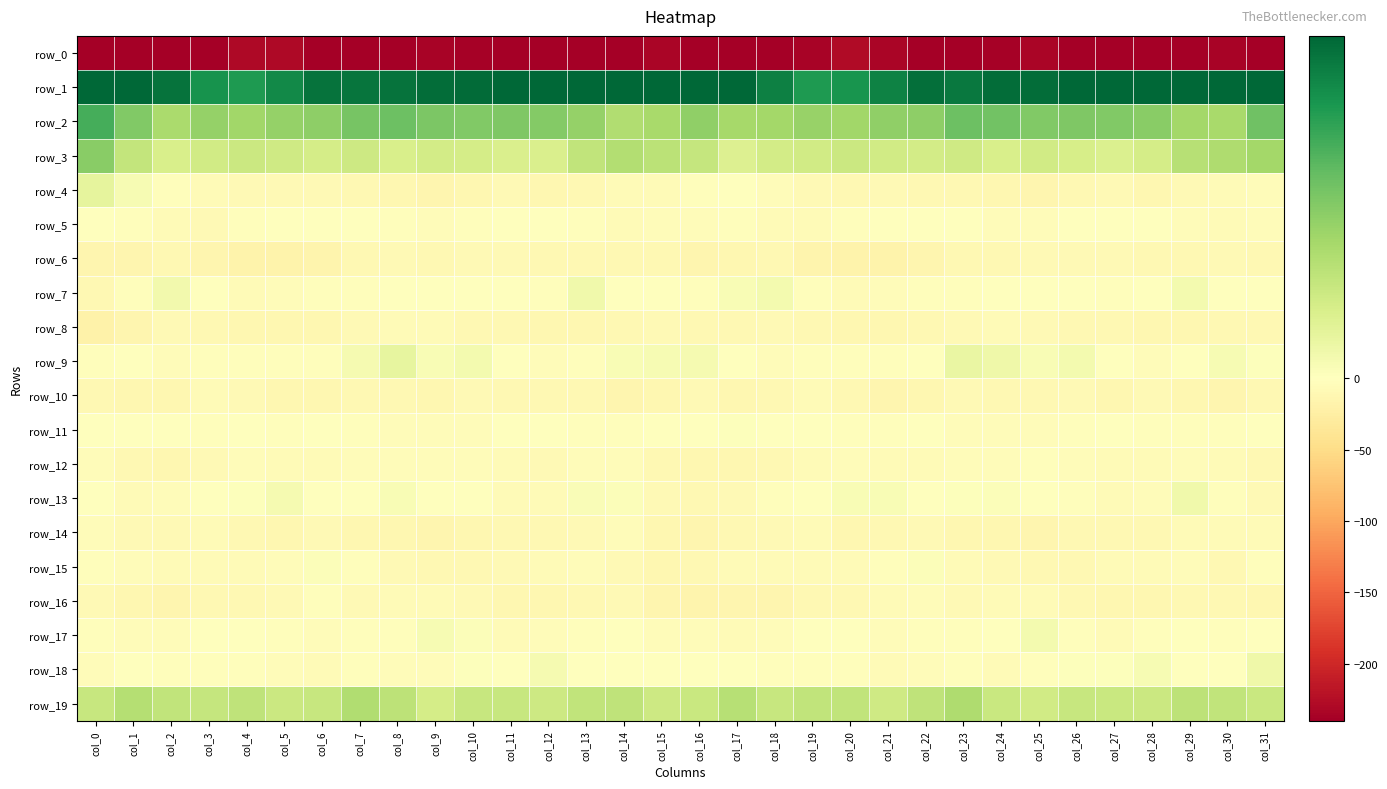

What is the lowest value of the row_2 series?

16.8